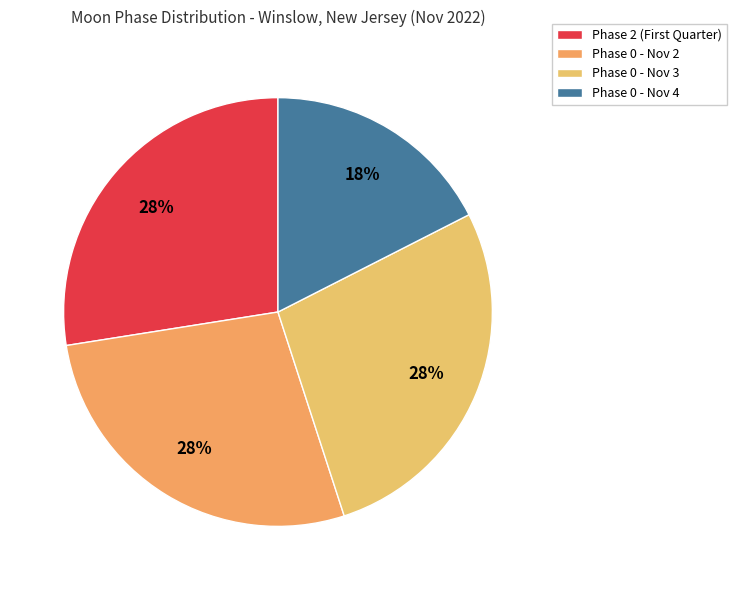

What is the largest slice in the pie chart?

First Qtr